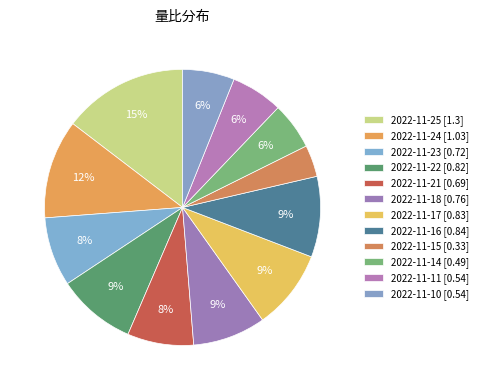

Count the number of slices in the pie.

12